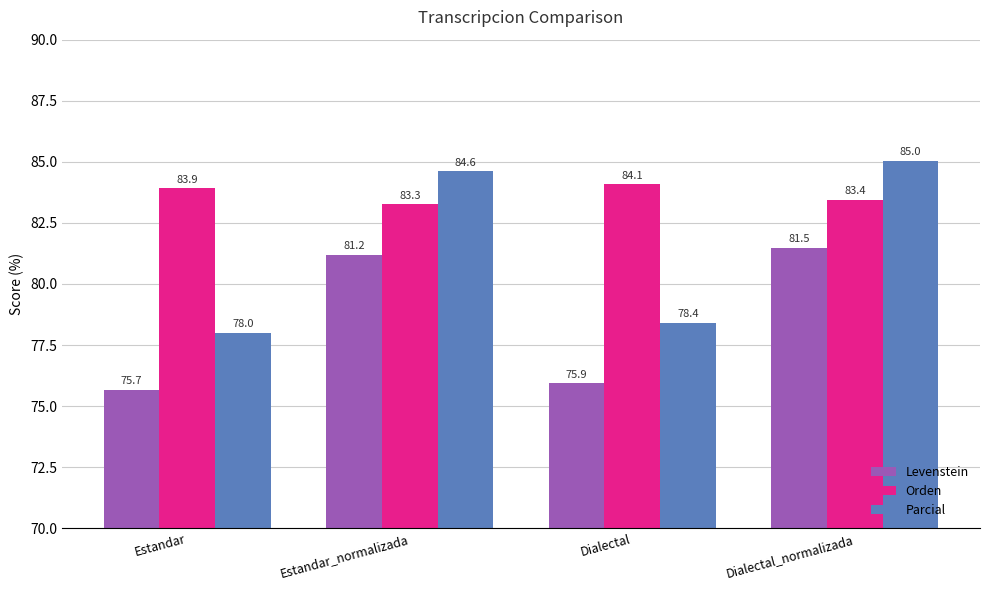

What is the spread (max minus min) of values at Dialectal?

8.1